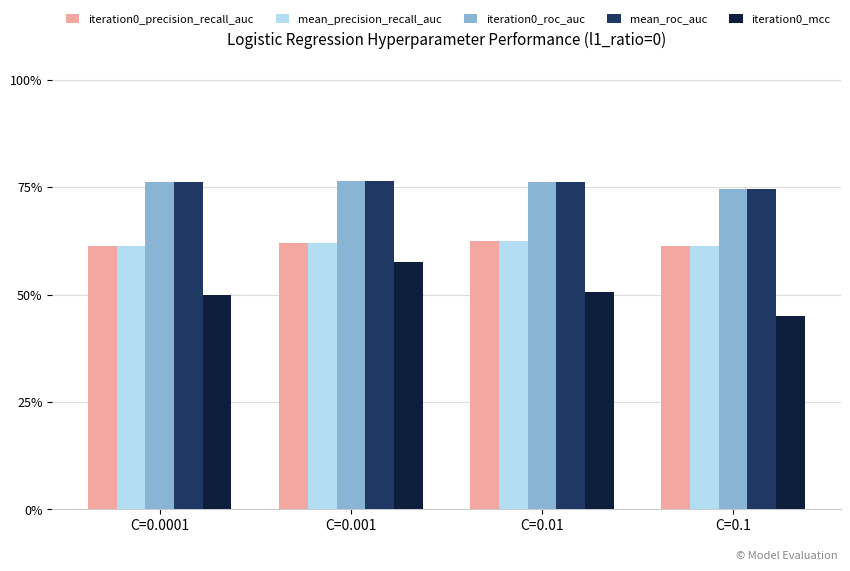

Is the value of mean_roc_auc at C=0.01 greater than the value of iteration0_roc_auc at C=0.0001?

No